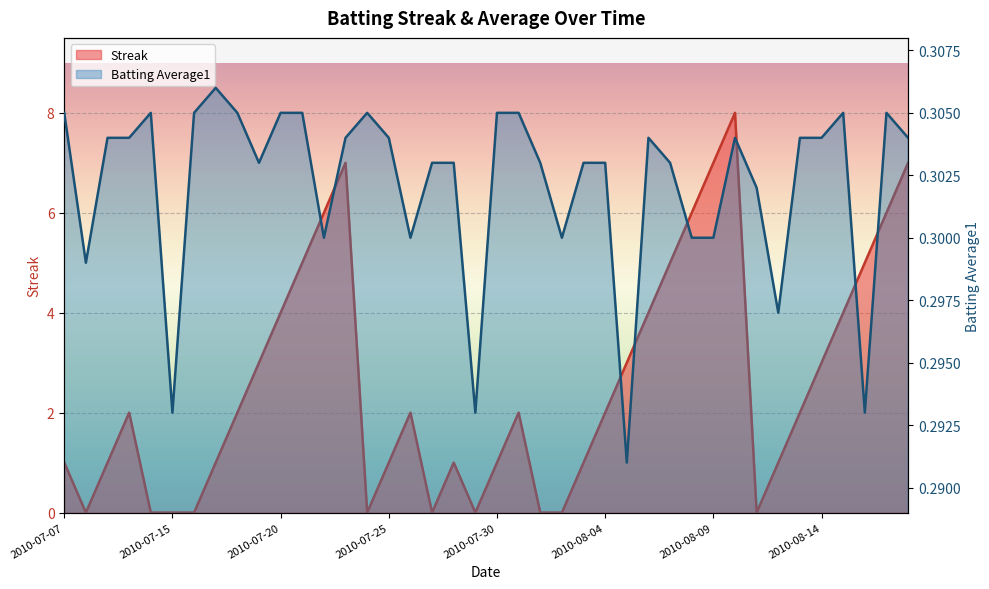

Reading left to right, what are all the values shown in this chart?

Streak: 2010-07-07=1.0	2010-07-08=0.0	2010-07-09=1.0	2010-07-10=2.0	2010-07-11=0.0	2010-07-15=0.0	2010-07-16=0.0	2010-07-17=1.0	2010-07-18=2.0	2010-07-19=3.0	2010-07-20=4.0	2010-07-21=5.0	2010-07-22=6.0	2010-07-23=7.0	2010-07-24=0.0	2010-07-25=1.0	2010-07-26=2.0	2010-07-27=0.0	2010-07-28=1.0	2010-07-29=0.0	2010-07-30=1.0	2010-07-31=2.0	2010-08-01=0.0	2010-08-02=0.0	2010-08-03=1.0	2010-08-04=2.0	2010-08-05=3.0	2010-08-06=4.0	2010-08-07=5.0	2010-08-08=6.0	2010-08-09=7.0	2010-08-10=8.0	2010-08-11=0.0	2010-08-12=1.0	2010-08-13=2.0	2010-08-14=3.0	2010-08-15=4.0	2010-08-16=5.0	2010-08-17=6.0	2010-08-18=7.0
Batting Average1: 2010-07-07=0.3	2010-07-08=0.3	2010-07-09=0.3	2010-07-10=0.3	2010-07-11=0.3	2010-07-15=0.3	2010-07-16=0.3	2010-07-17=0.3	2010-07-18=0.3	2010-07-19=0.3	2010-07-20=0.3	2010-07-21=0.3	2010-07-22=0.3	2010-07-23=0.3	2010-07-24=0.3	2010-07-25=0.3	2010-07-26=0.3	2010-07-27=0.3	2010-07-28=0.3	2010-07-29=0.3	2010-07-30=0.3	2010-07-31=0.3	2010-08-01=0.3	2010-08-02=0.3	2010-08-03=0.3	2010-08-04=0.3	2010-08-05=0.3	2010-08-06=0.3	2010-08-07=0.3	2010-08-08=0.3	2010-08-09=0.3	2010-08-10=0.3	2010-08-11=0.3	2010-08-12=0.3	2010-08-13=0.3	2010-08-14=0.3	2010-08-15=0.3	2010-08-16=0.3	2010-08-17=0.3	2010-08-18=0.3